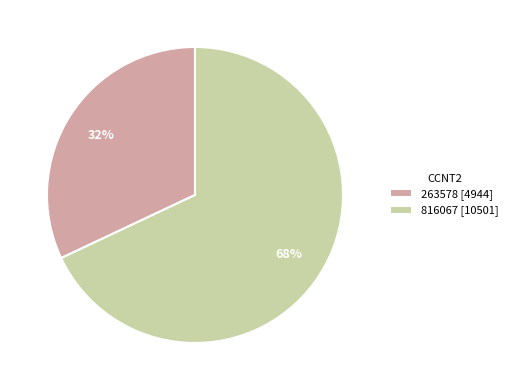

Which slice is the smallest?

263578 [4944]